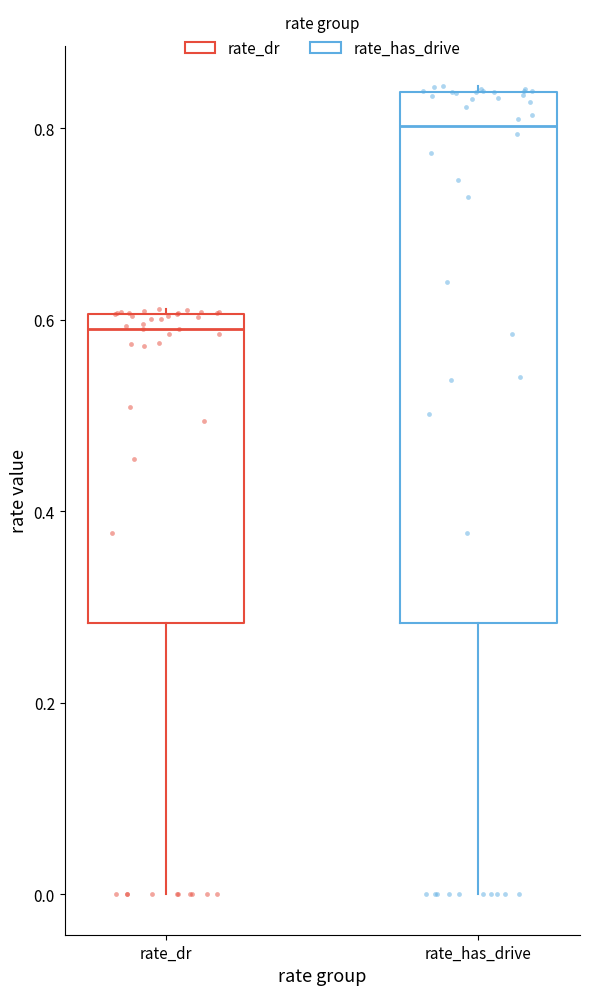

Which box is the tallest, from its lower edge to its upper edge?

rate_has_drive